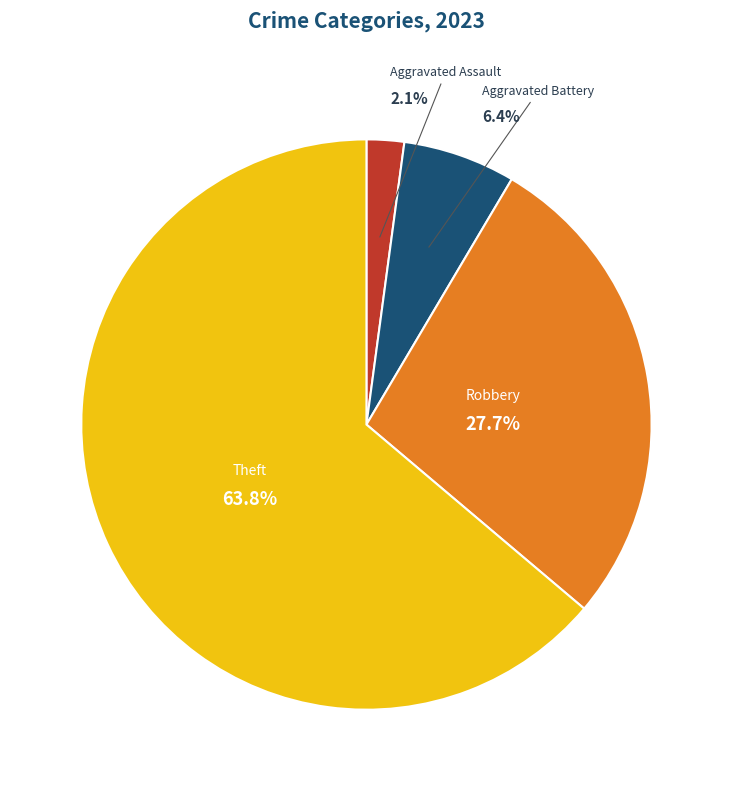

Does any single category account for the majority?

Yes